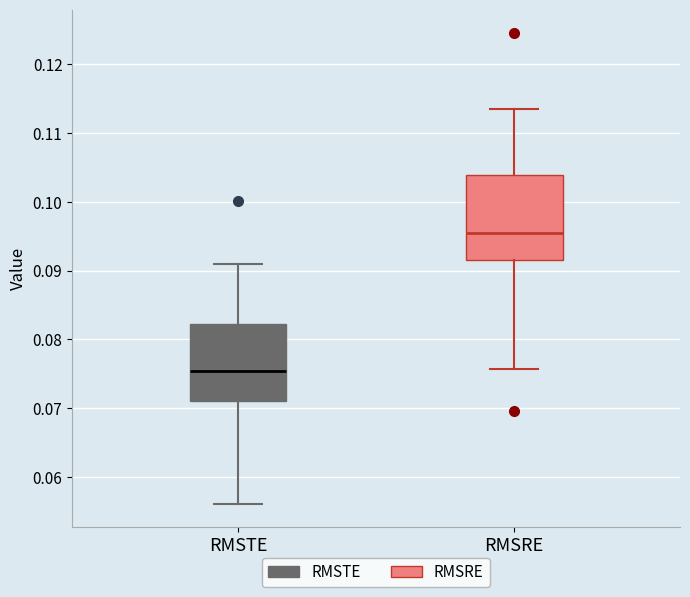

Reading left to right, transcribe this box plot: for each box, give where its median line is, the range the box spans, and where its two whiskers end, as read against the y-axis. The values are not printed on the chart, so give them approximately, as read against the axis.

RMSTE: median 0.075, box 0.071 to 0.082, whiskers 0.056 to 0.091
RMSRE: median 0.095, box 0.092 to 0.104, whiskers 0.076 to 0.113